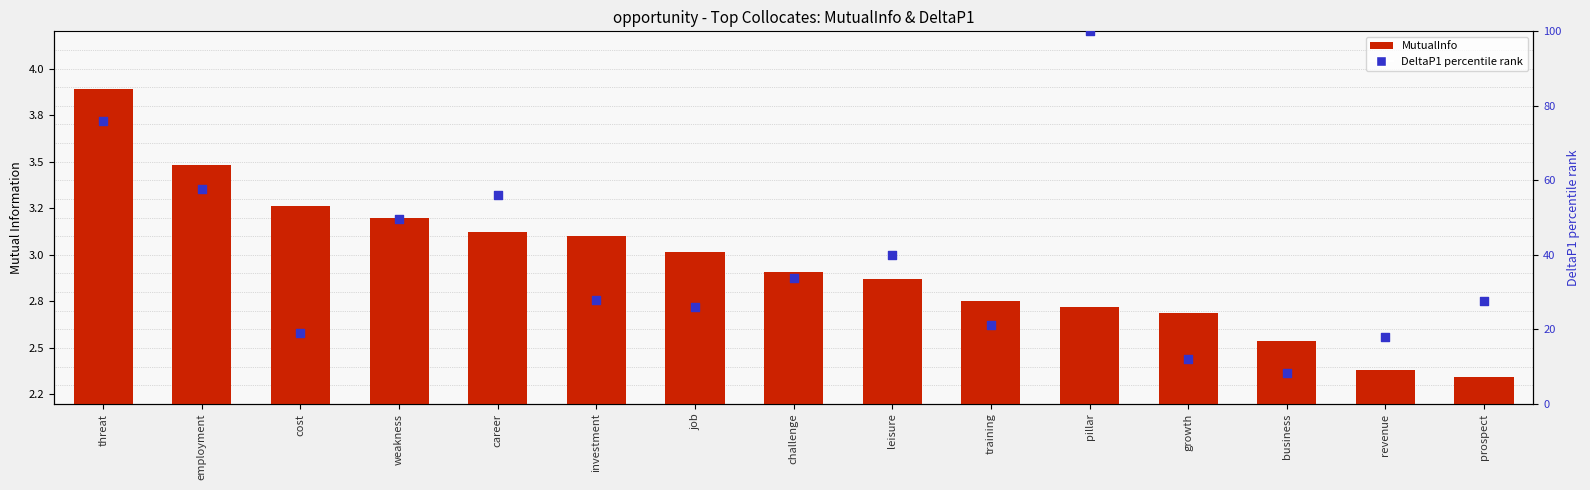

Which series reaches the maximum Y coordinate?

DeltaP1 percentile rank within the sample